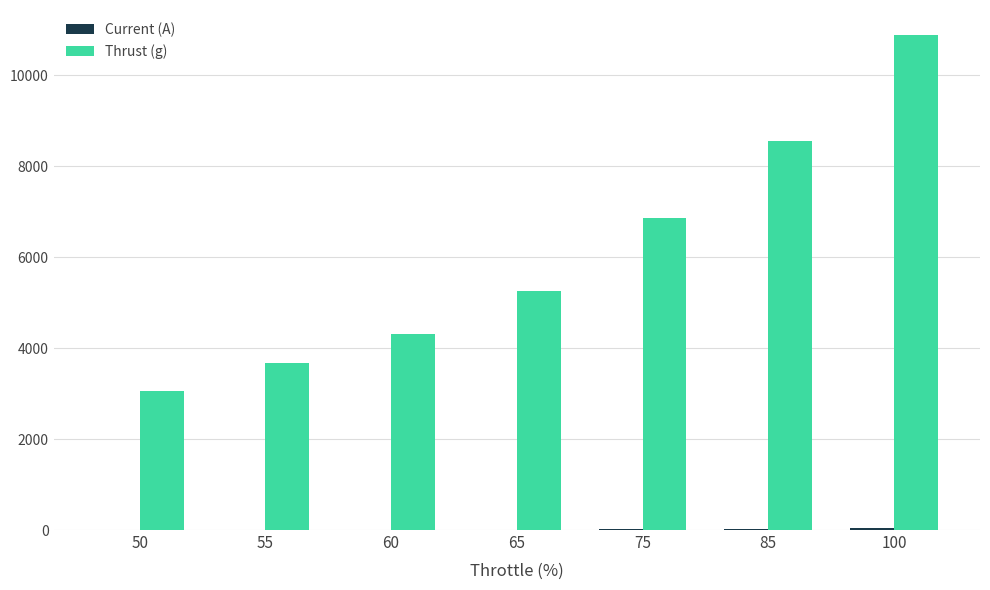

The Thrust (g) series shows 14663.2 at 100. True or false?

False